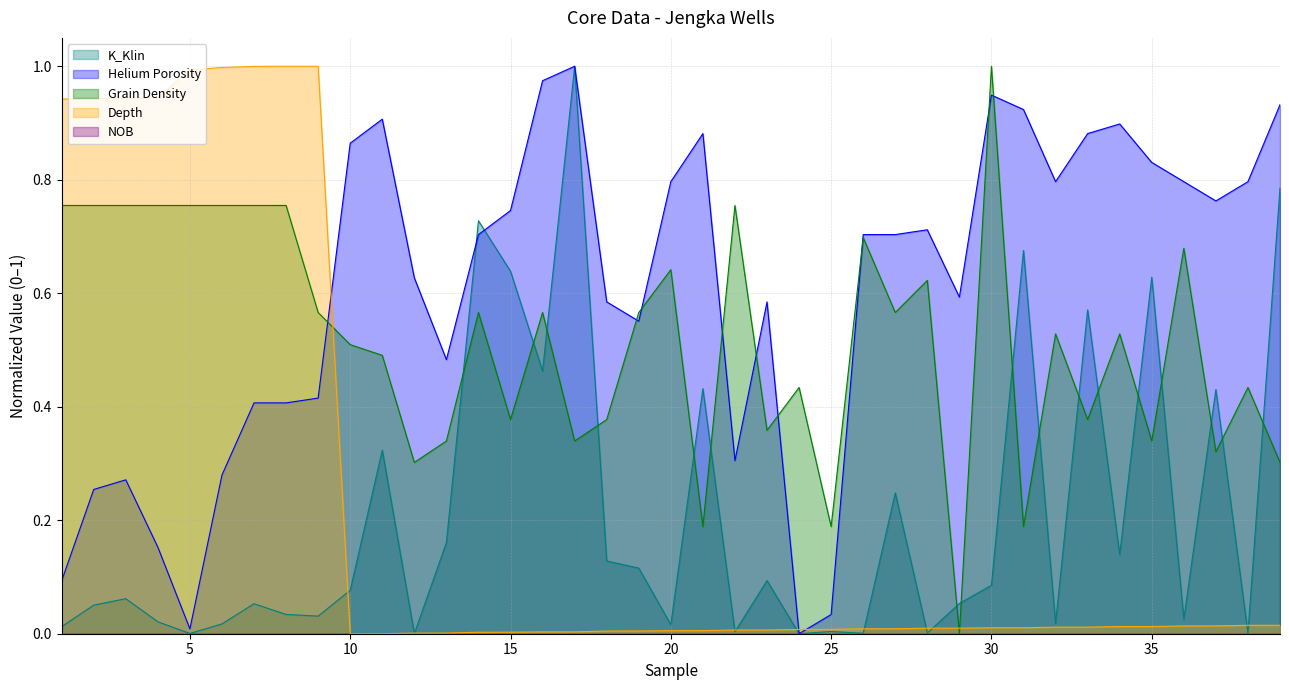

How many intersections are there between K_Klin and Helium Porosity?

2